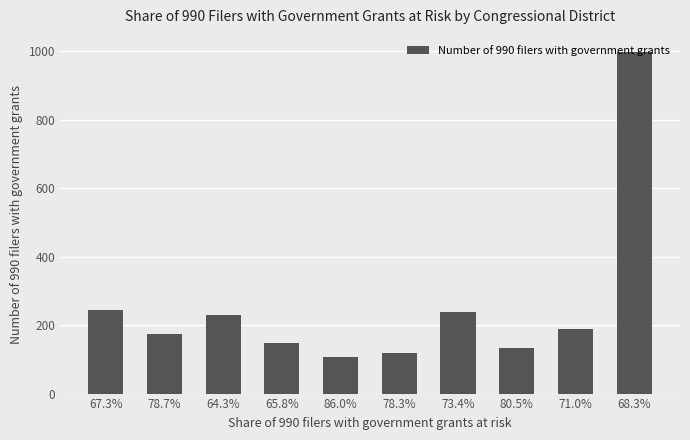

At which label does the data first exceed 190?

67.3%